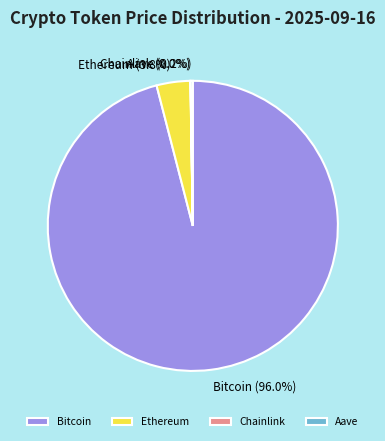

To the nearest percent, what portion does Bitcoin represent?

96%